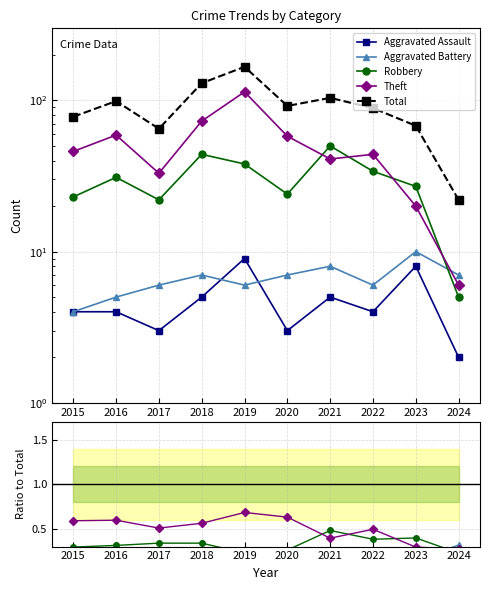

Reading left to right, list all the values displayed in this chart.

Aggravated Assault: 2015=0.1	2016=0.0	2017=0.0	2018=0.0	2019=0.1	2020=0.0	2021=0.0	2022=0.0	2023=0.1	2024=0.1
Aggravated Battery: 2015=0.1	2016=0.1	2017=0.1	2018=0.1	2019=0.0	2020=0.1	2021=0.1	2022=0.1	2023=0.1	2024=0.3
Robbery: 2015=0.3	2016=0.3	2017=0.3	2018=0.3	2019=0.2	2020=0.3	2021=0.5	2022=0.4	2023=0.4	2024=0.2
Theft: 2015=0.6	2016=0.6	2017=0.5	2018=0.6	2019=0.7	2020=0.6	2021=0.4	2022=0.5	2023=0.3	2024=0.3
Total: 2015=78.0	2016=99.0	2017=65.0	2018=130.0	2019=167.0	2020=92.0	2021=104.0	2022=89.0	2023=68.0	2024=22.0